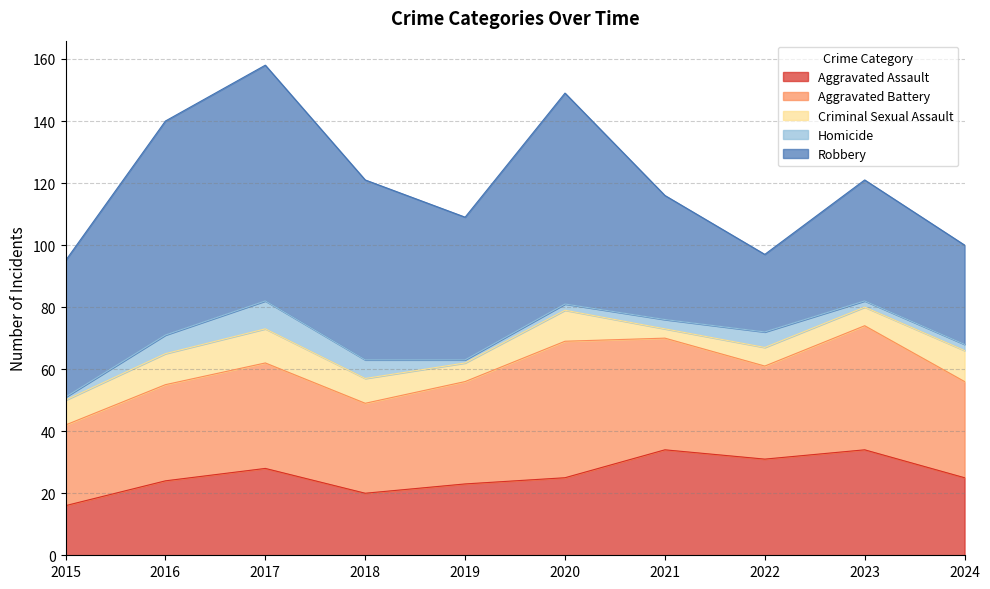

Rank the series by their maximum value, from lowest to highest.

Homicide, Criminal Sexual Assault, Aggravated Assault, Aggravated Battery, Robbery